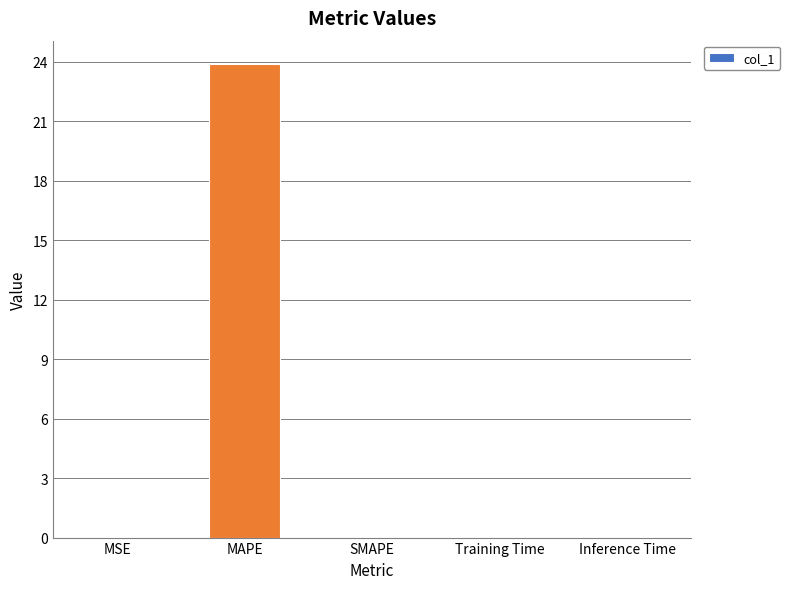

Are the bars horizontal?

No